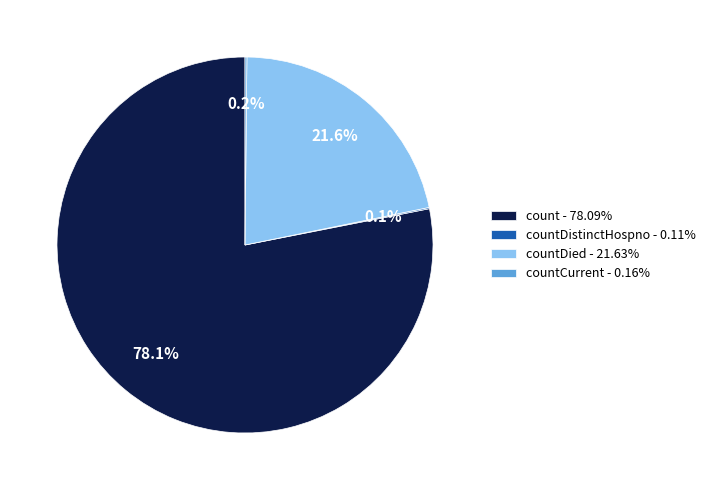

What percentage is NOT represented by countDied - 21.63%?

78.4%